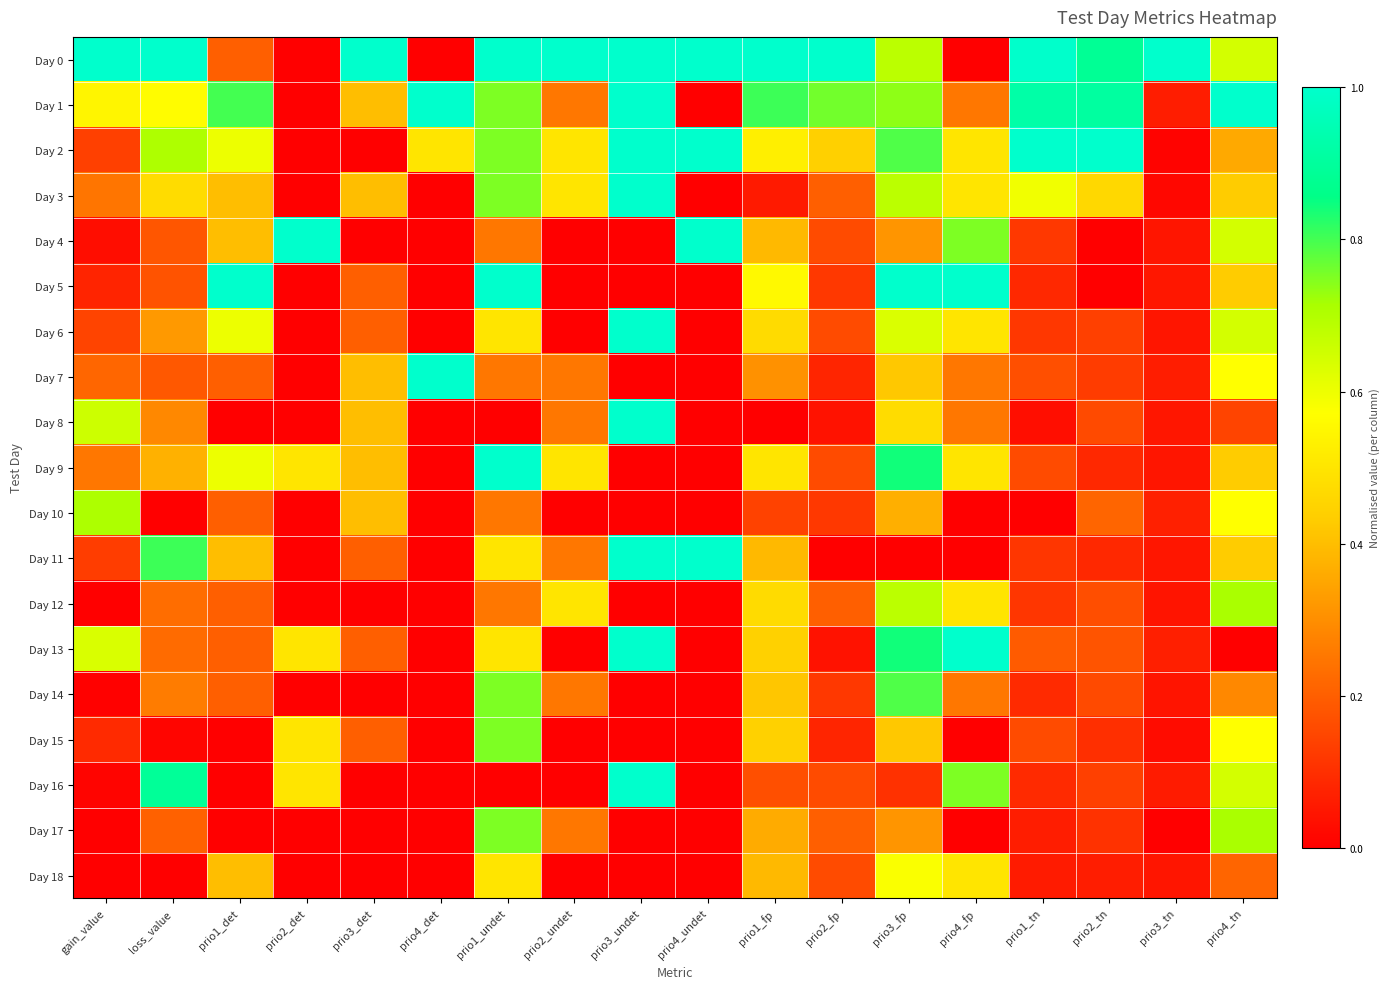

How many distinct data groups are displayed?

19